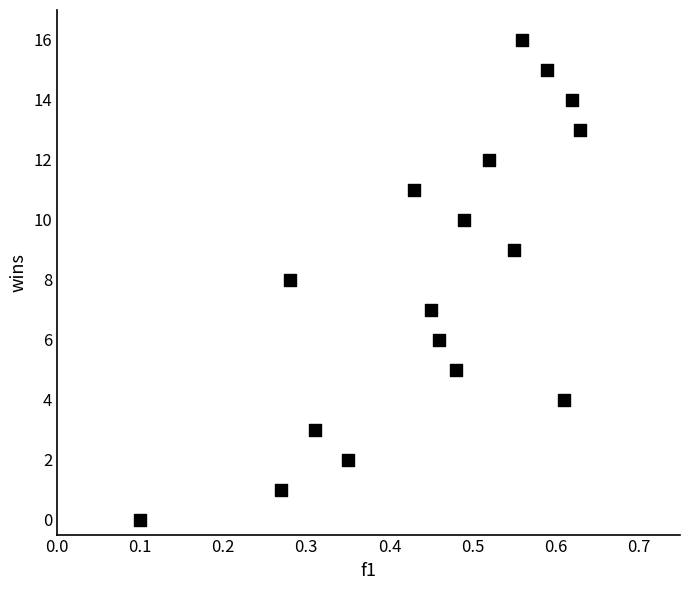

What is the range of Y values (max minus min)?

16